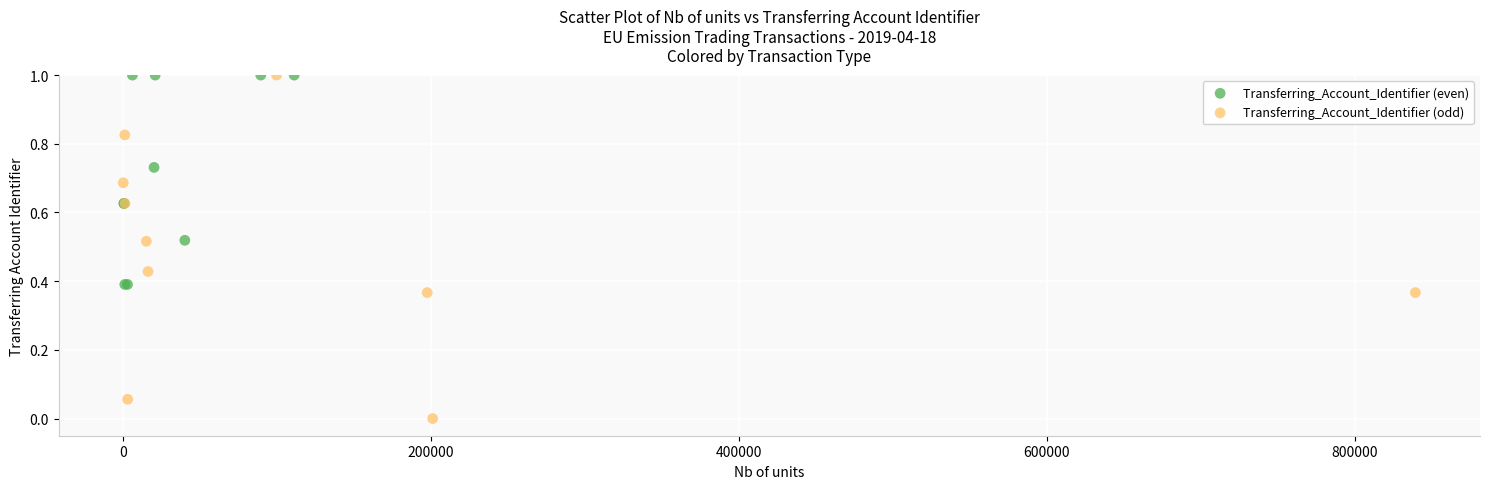

Which series has the widest spread of Y values?

Transferring_Account_Identifier (odd)